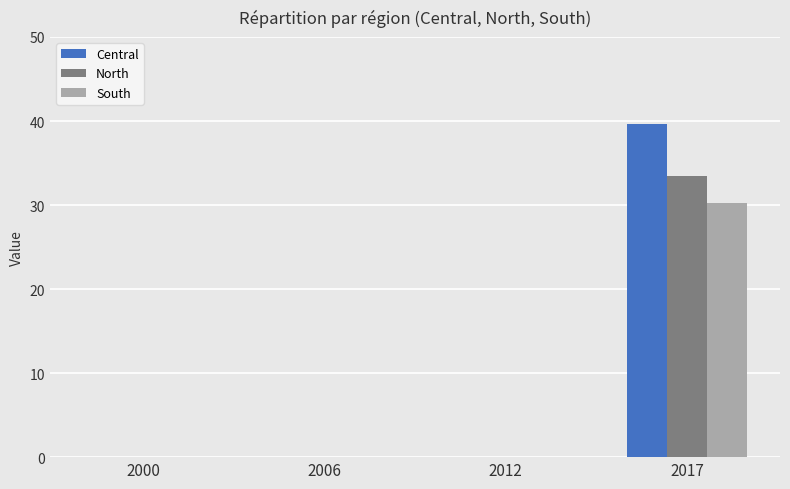

The value of North at 2017 is 49.2. True or false?

False